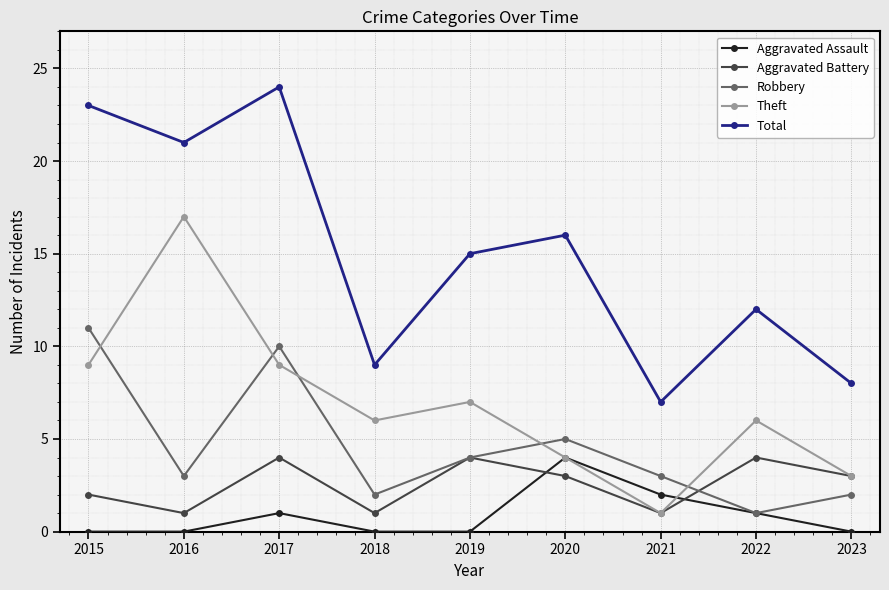

At how many categories does at least one series exceed 13?

5